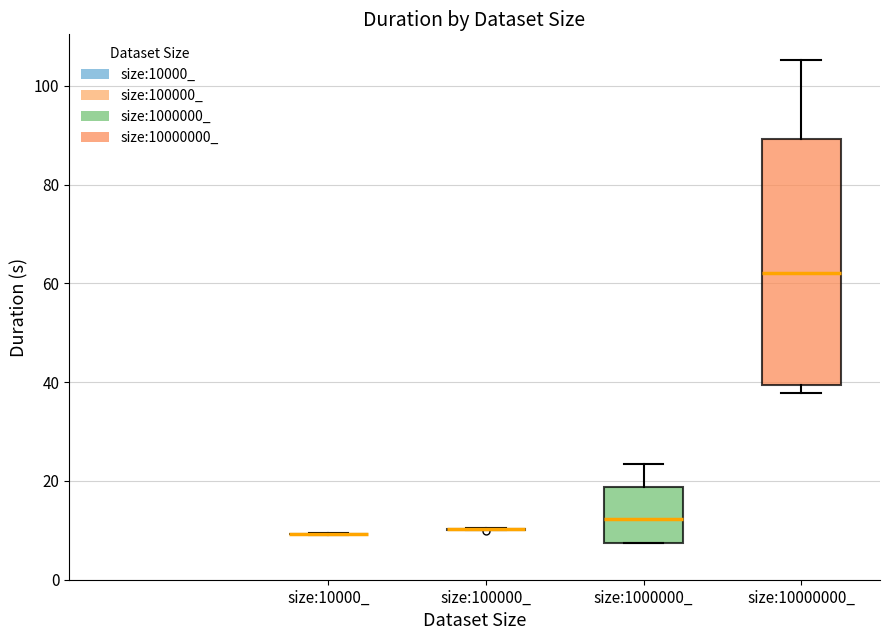

Reading left to right, transcribe this box plot: for each box, give where its median line is, the range the box spans, and where its two whiskers end, as read against the y-axis. The values are not printed on the chart, so give them approximately, as read against the axis.

size:10000_: box collapsed to a line at 10, whiskers 10 to 10
size:100000_: box collapsed to a line at 10, whiskers 10 to 10
size:1000000_: median 12, box 8 to 18, whiskers 8 to 24
size:10000000_: median 62, box 40 to 90, whiskers 38 to 106